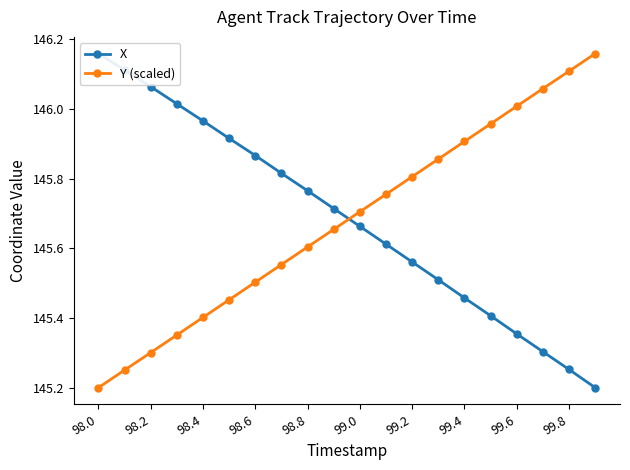

After their last crossing, which series has the higher values: X or Y (scaled)?

Y (scaled)